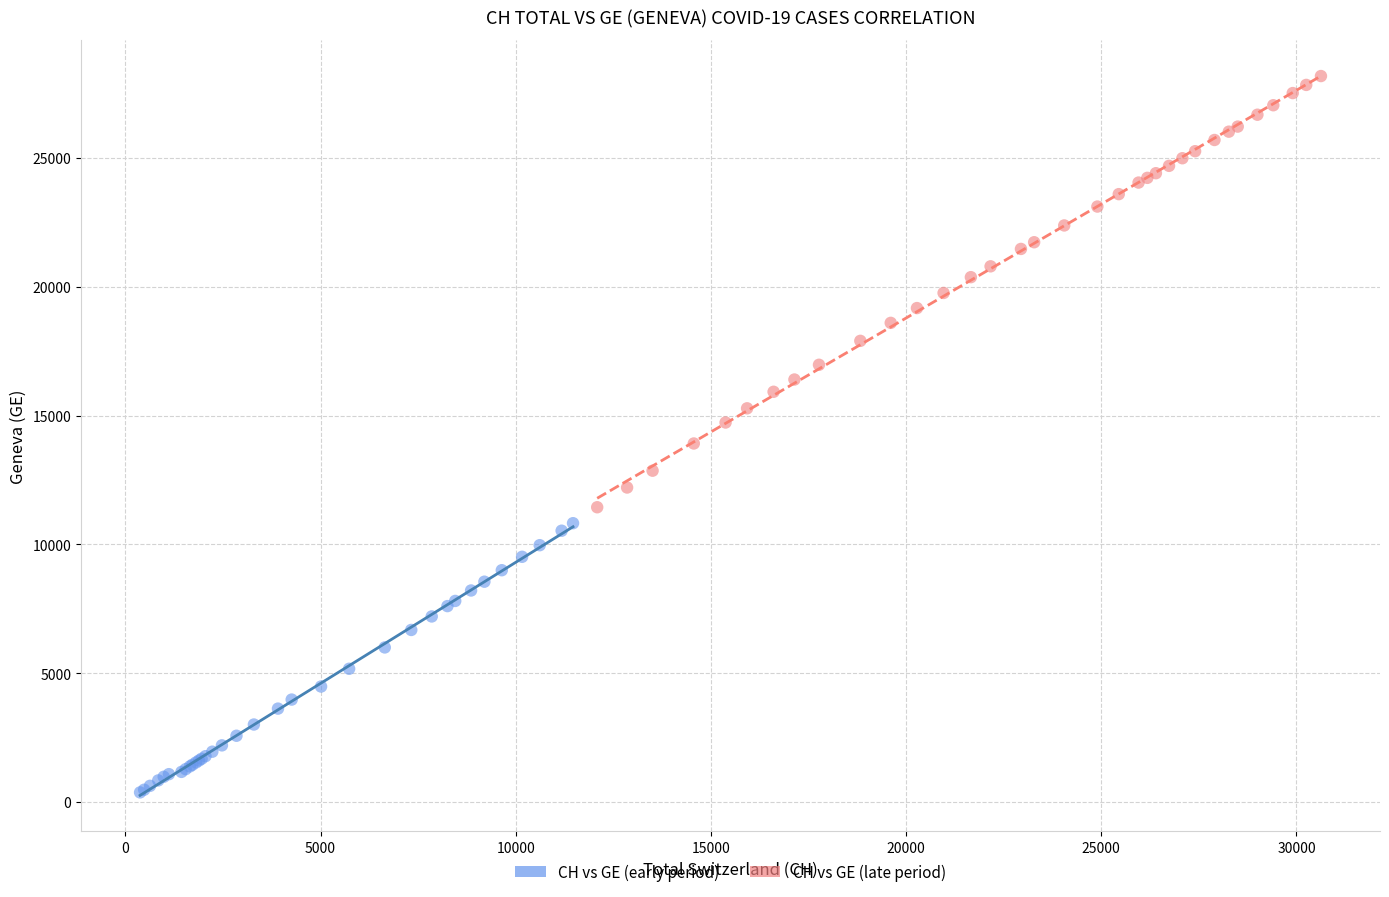

What are all the series names shown in the legend?

CH vs GE (early period), CH vs GE (late period)